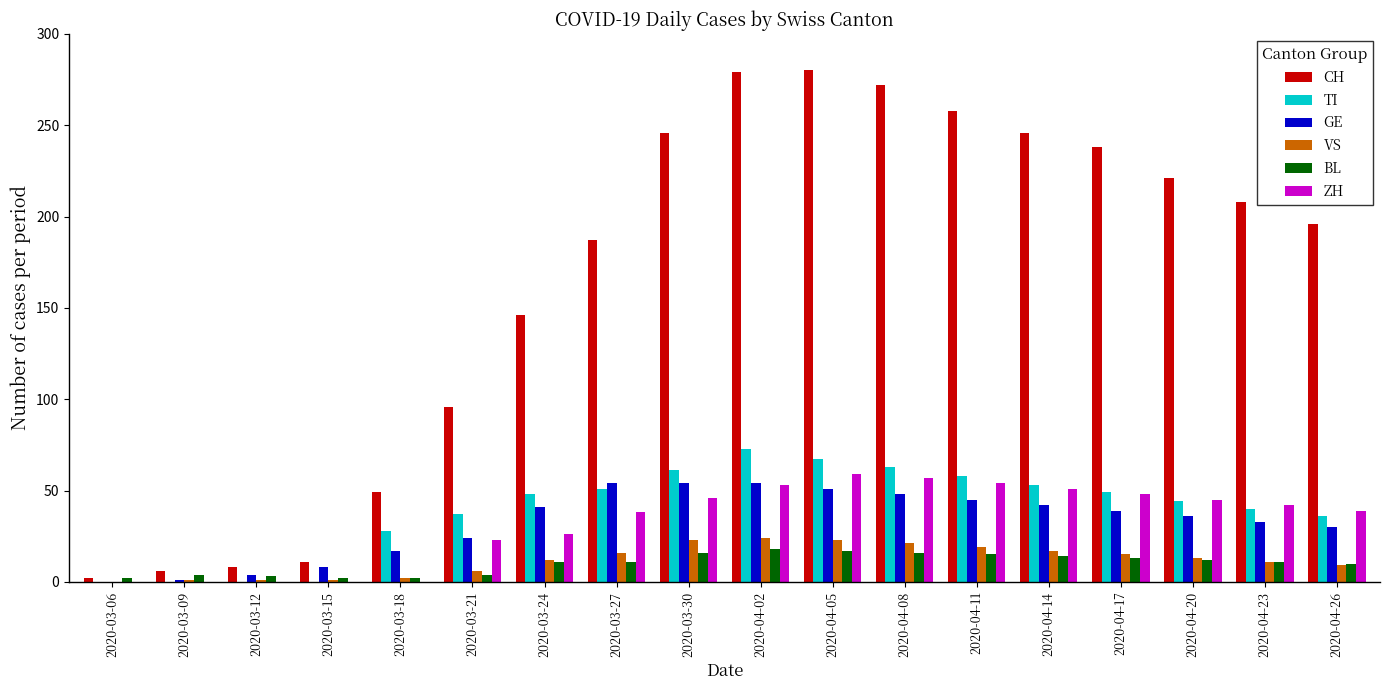

Are the bars horizontal?

No